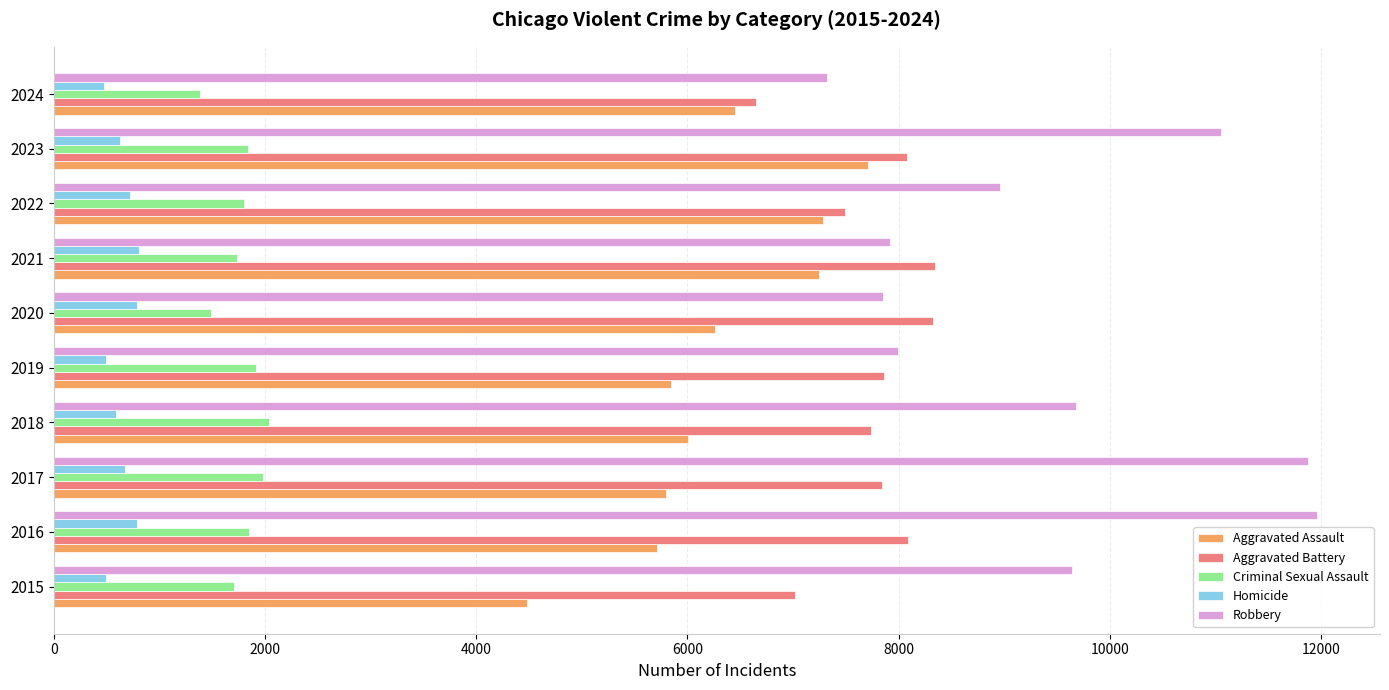

Between 2016 and 2021, which series saw the biggest shift?

Robbery